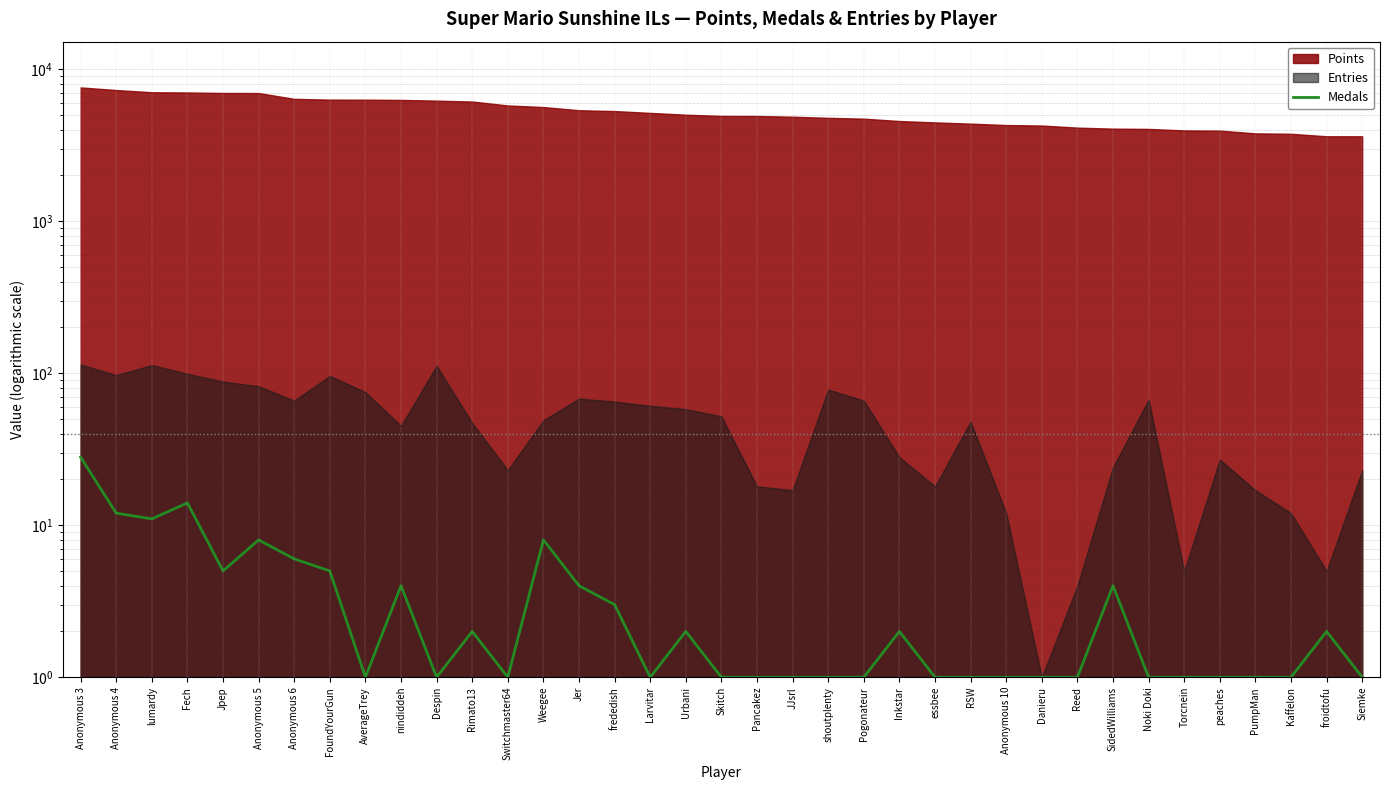

At which category does the data reach its first local peak?

Fech